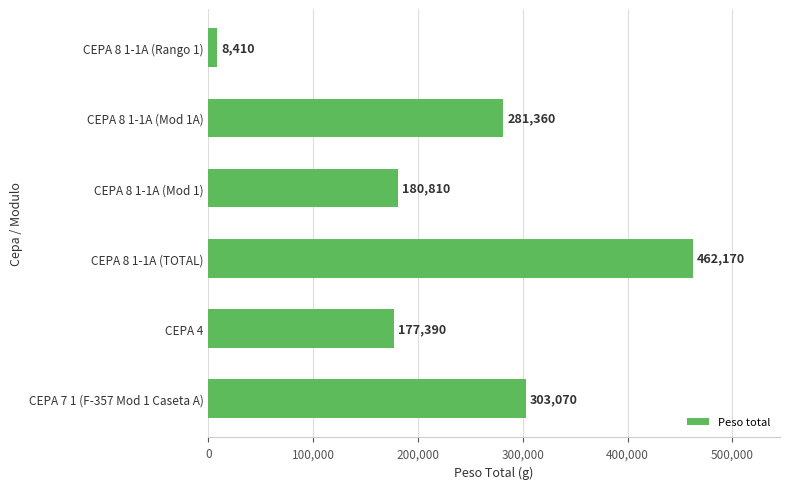

Rank the categories by value from lowest to highest.

CEPA 8 1-1A (Rango 1), CEPA 4, CEPA 8 1-1A (Mod 1), CEPA 8 1-1A (Mod 1A), CEPA 7 1 (F-357 Mod 1 Caseta A), CEPA 8 1-1A (TOTAL)